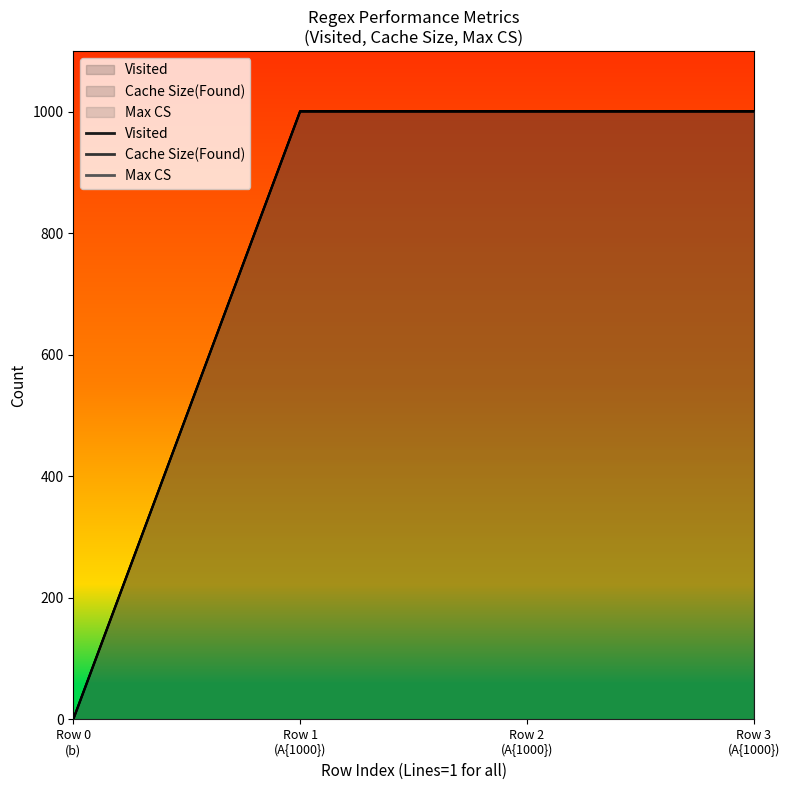

How many lines are shown in the chart?

3